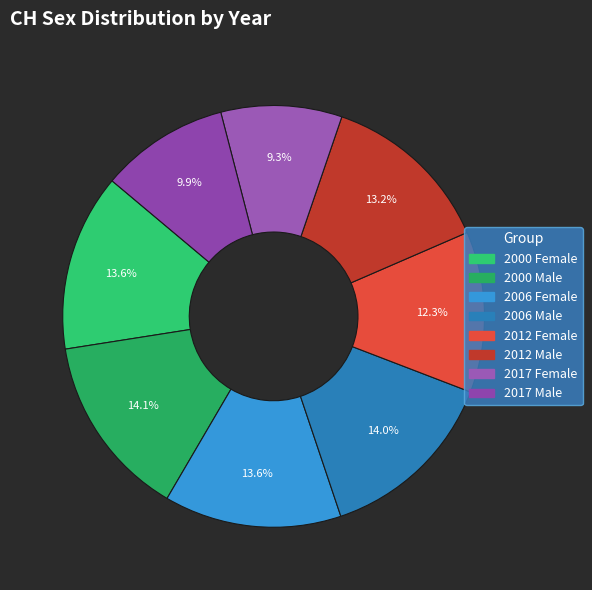

Count the number of slices in the pie.

8